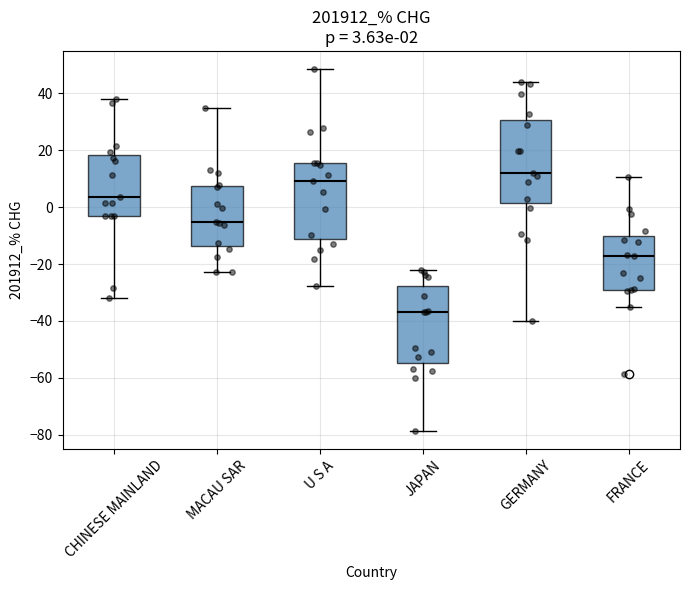

Which box has the lowest median line?

JAPAN